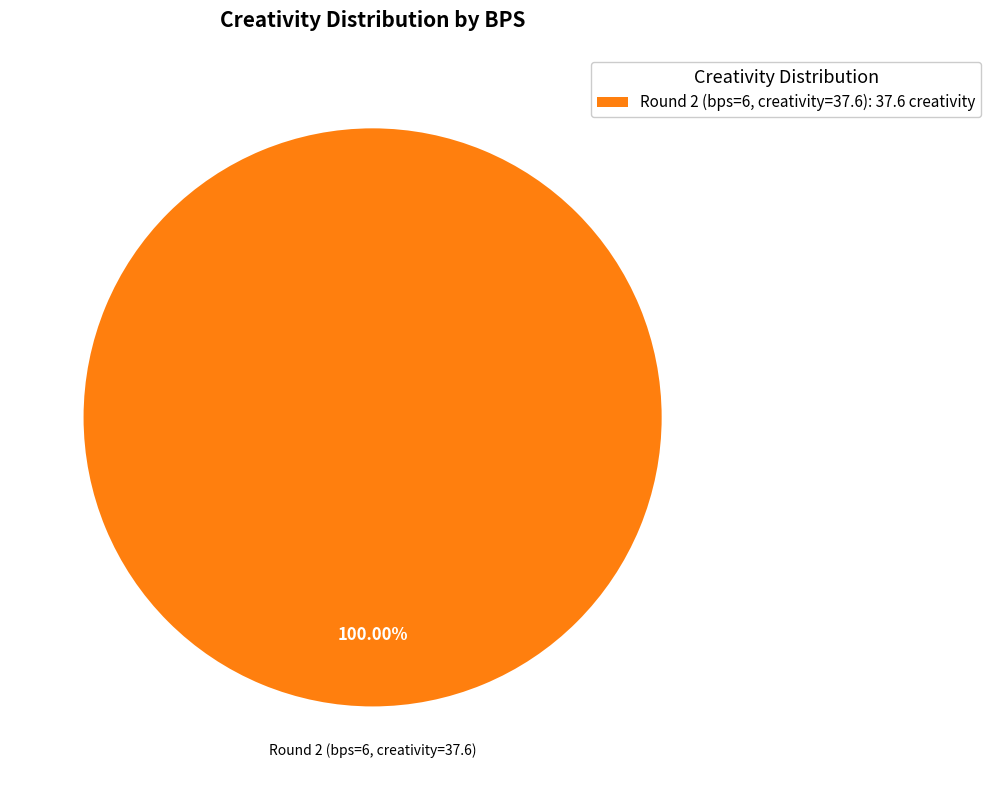

Is there any slice that represents more than half of the pie?

Yes